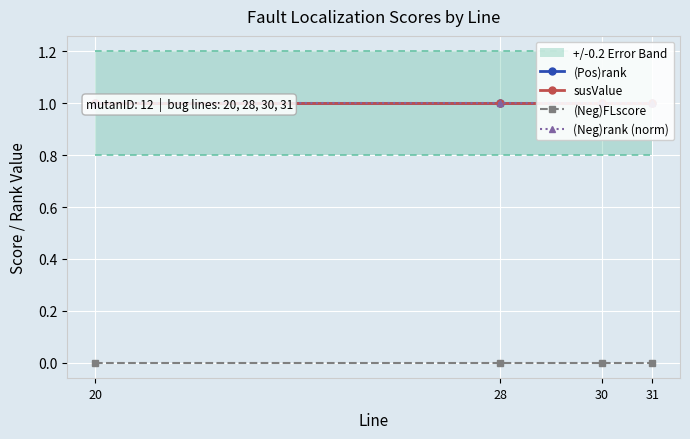

Reading left to right, extract all data points from this chart.

(Pos)rank: 20=1	28=1	30=1	31=1
susValue: 20=1	28=1	30=1	31=1
(Neg)FLscore: 20=0	28=0	30=0	31=0
(Neg)rank (norm): 20=1	28=1	30=1	31=1